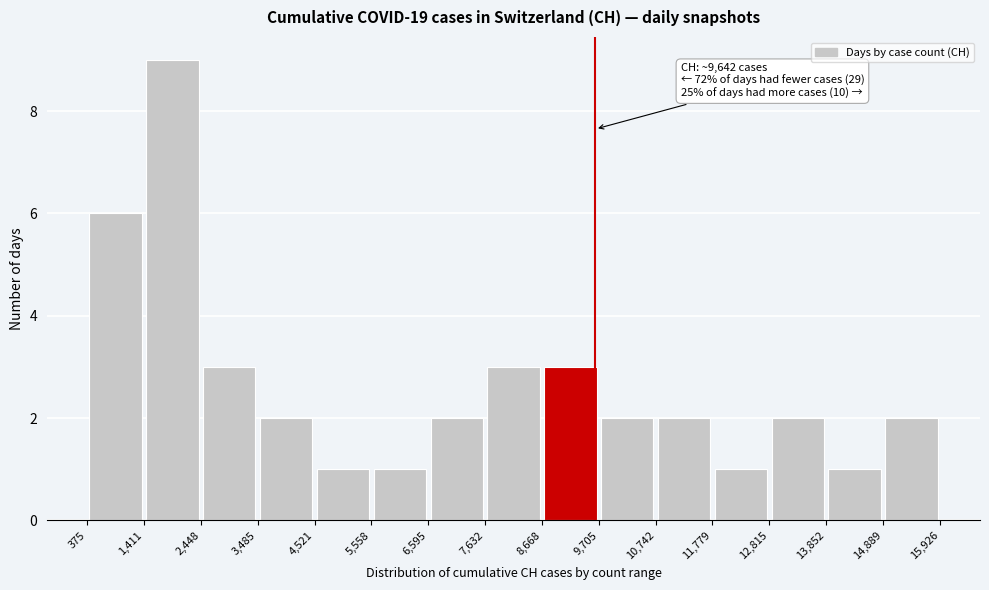

Over which range of the x-axis is the bar tallest?

1,411 to 2,448